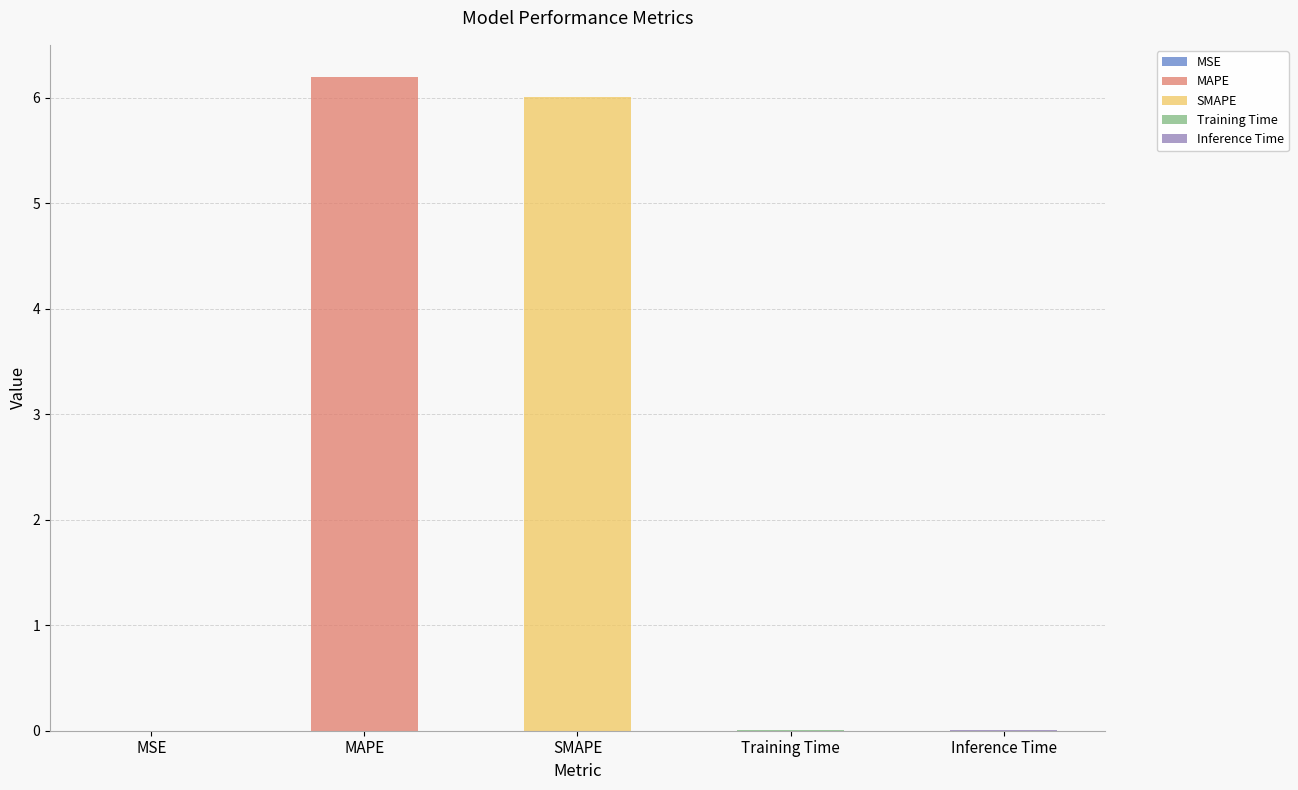

What position from the right is Inference Time?

1